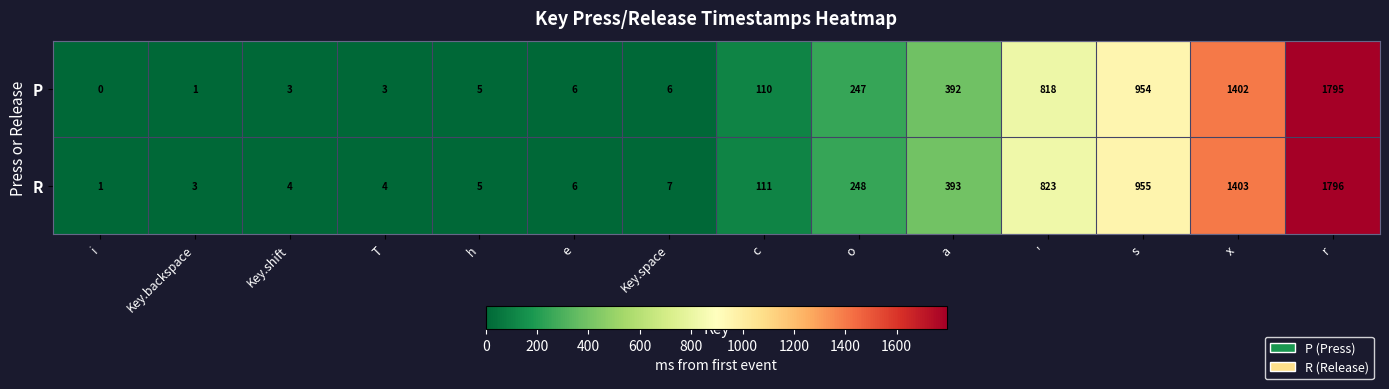

The R series shows 111 at c. True or false?

True